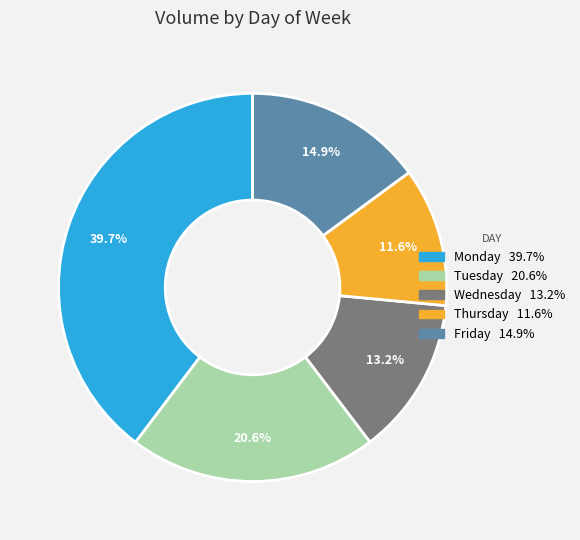

Is the sum of Wednesday and Tuesday greater than half?

No